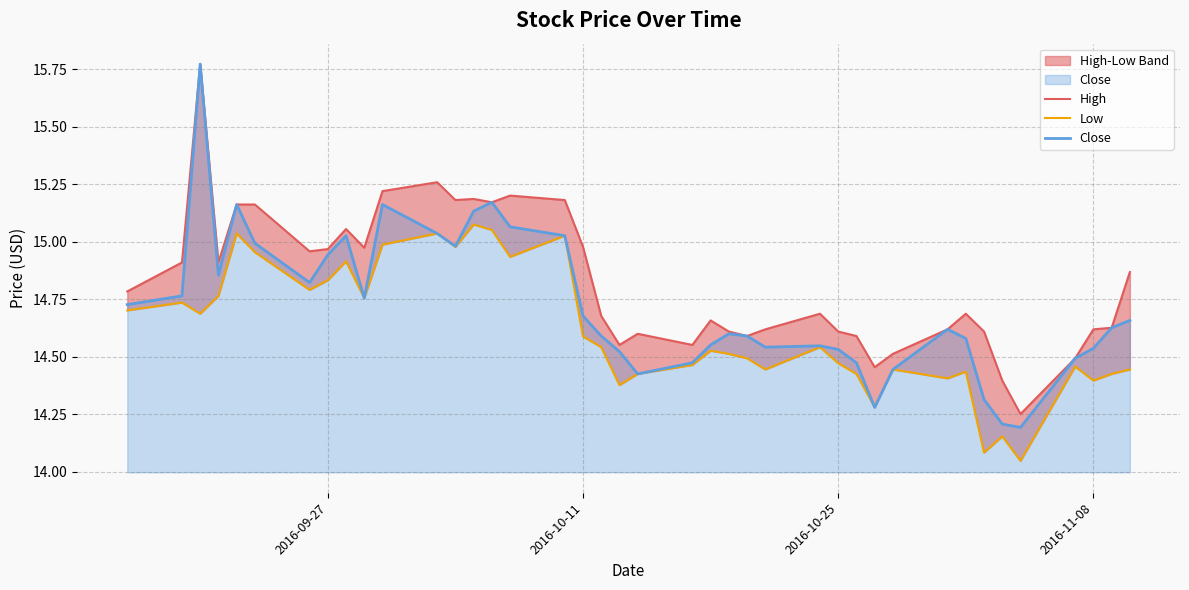

Rank the series at 2016-10-11 from lowest to highest value.

Low, Close, High